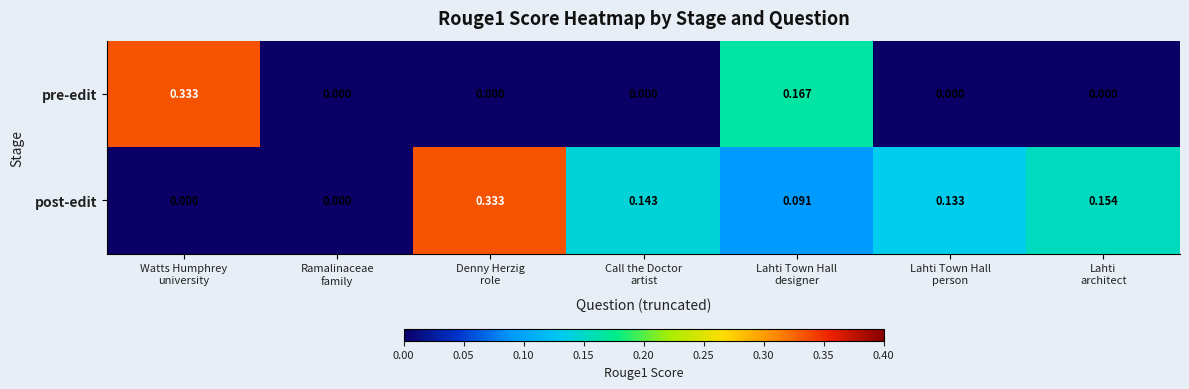

Rank the series by their average value, from highest to lowest.

post-edit, pre-edit